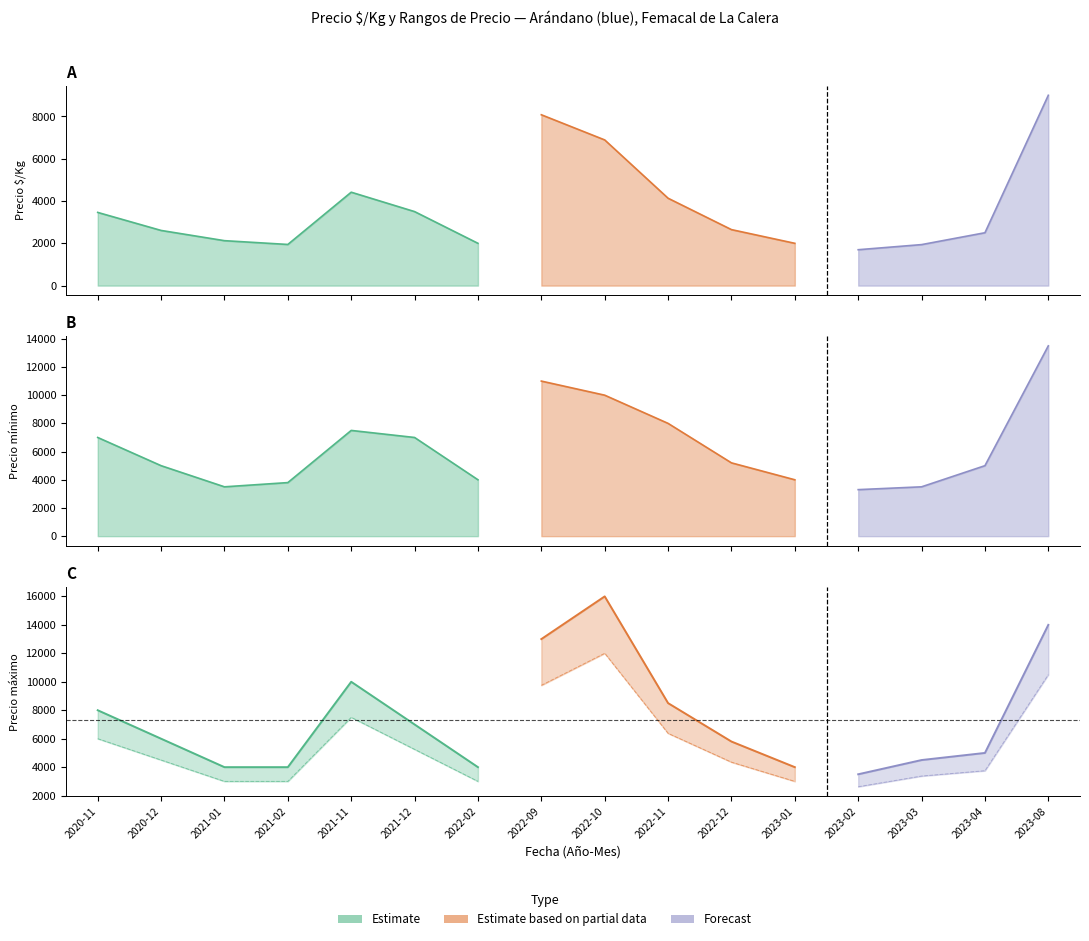

True or false: Precio $/Kg has more than 1 points higher than both neighbors.

True